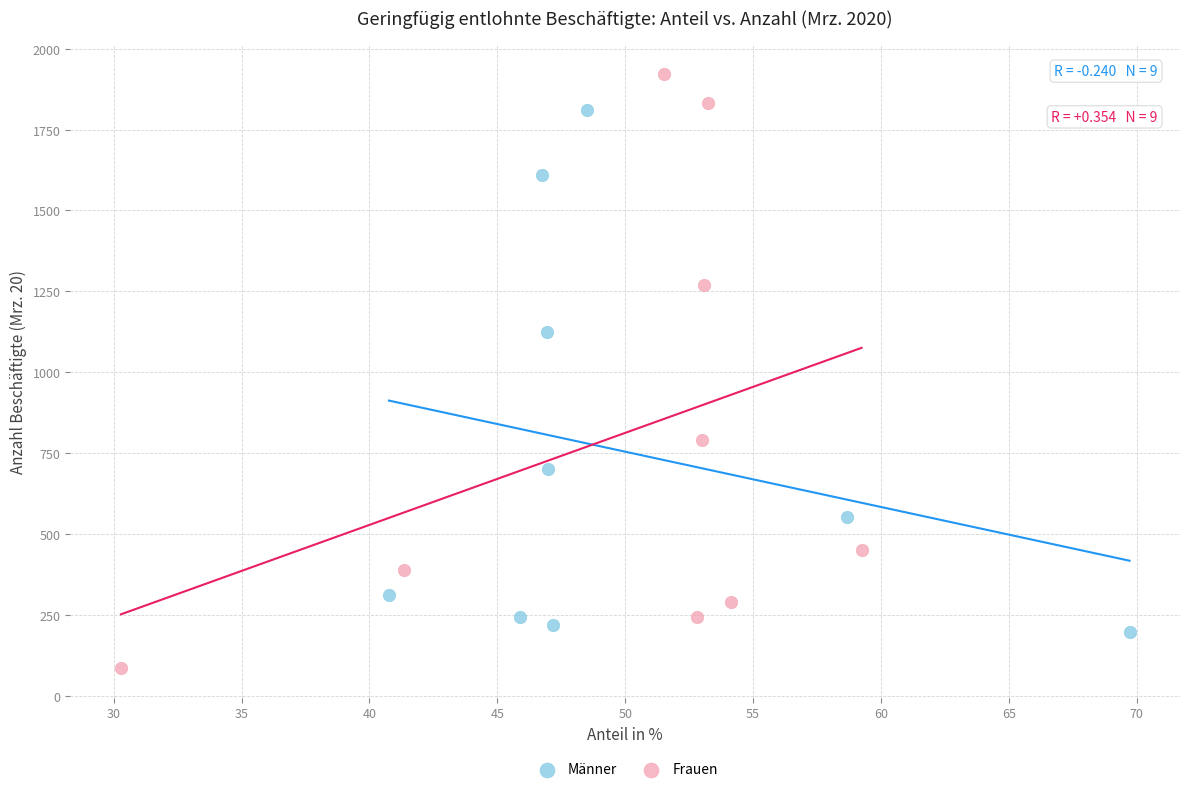

Which series reaches the minimum Y coordinate?

Frauen